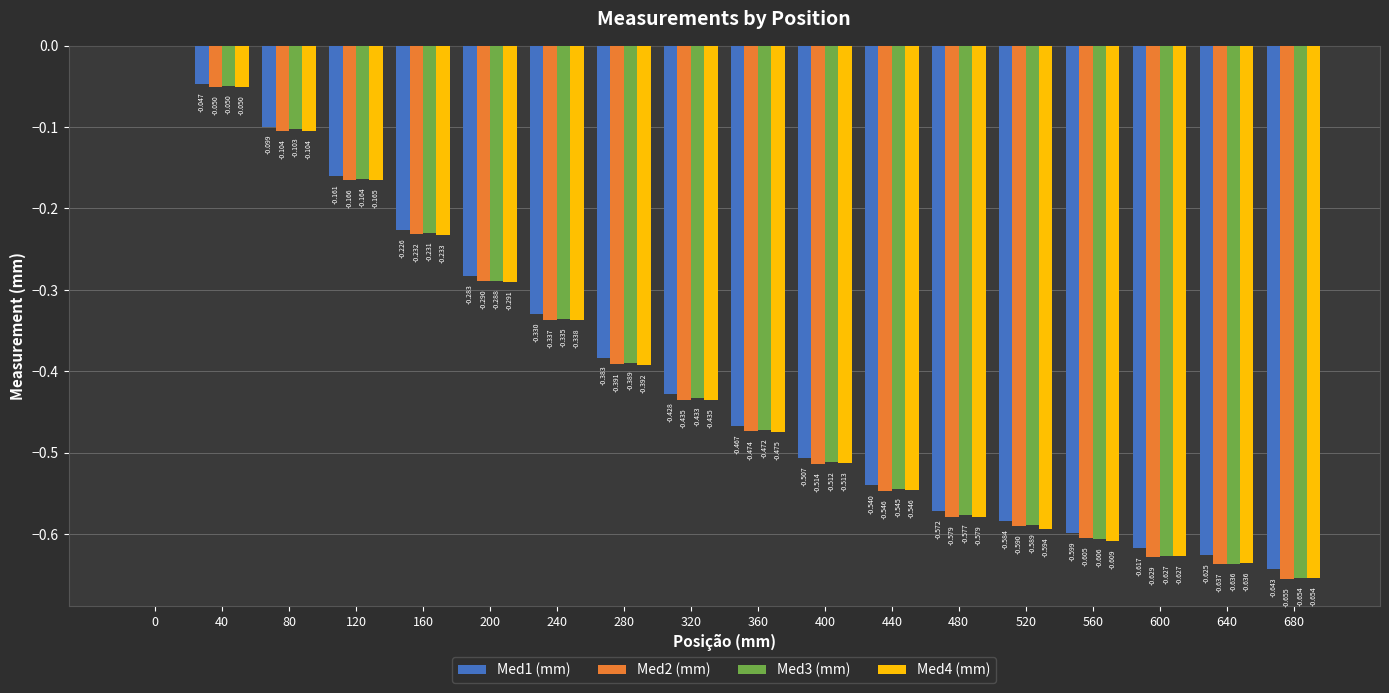

Count the number of categories in the chart.

18